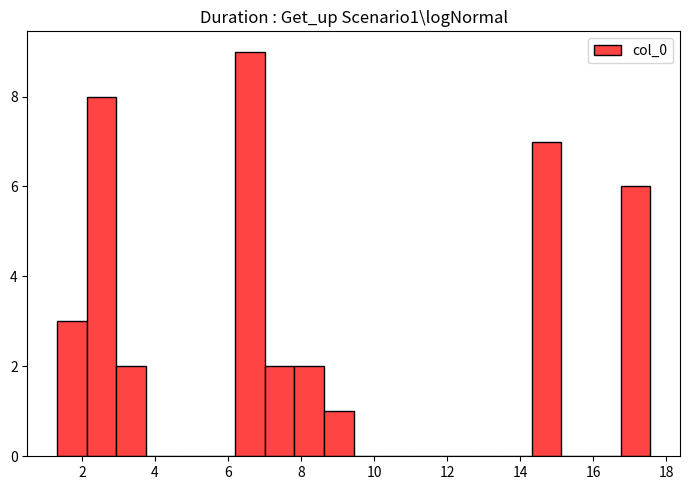

What is the height of the bar covering 6.2 to 7.0 on the x-axis? Neither the bar edges nor the heights are printed on the chart, so give them approximately, as read against the axes.

9